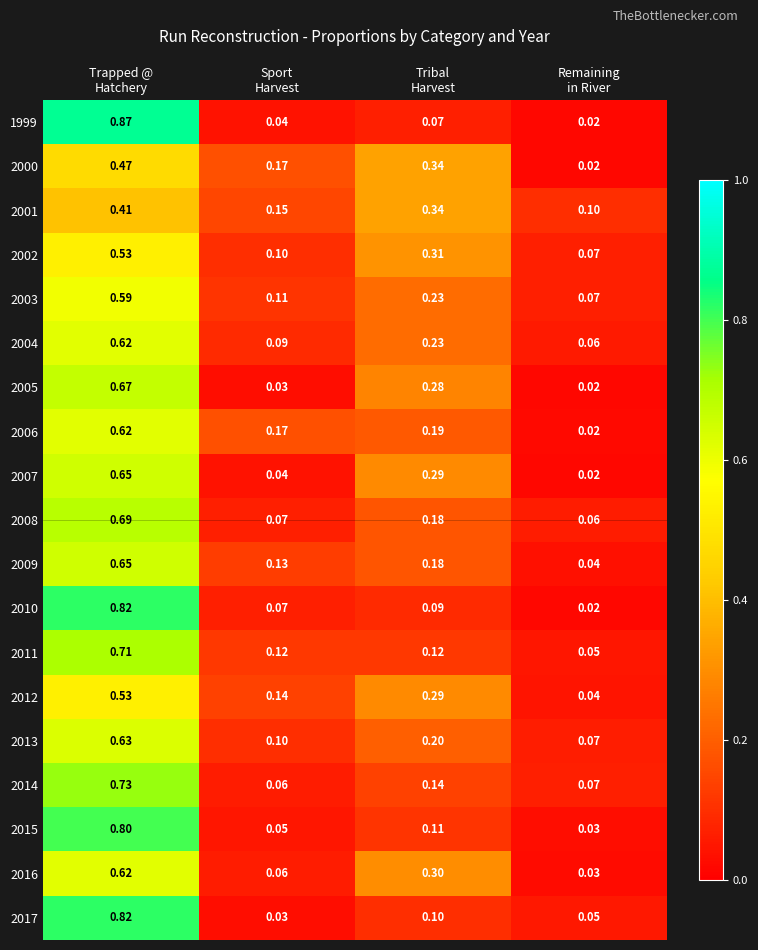

At how many categories does at least one series exceed 0?

4